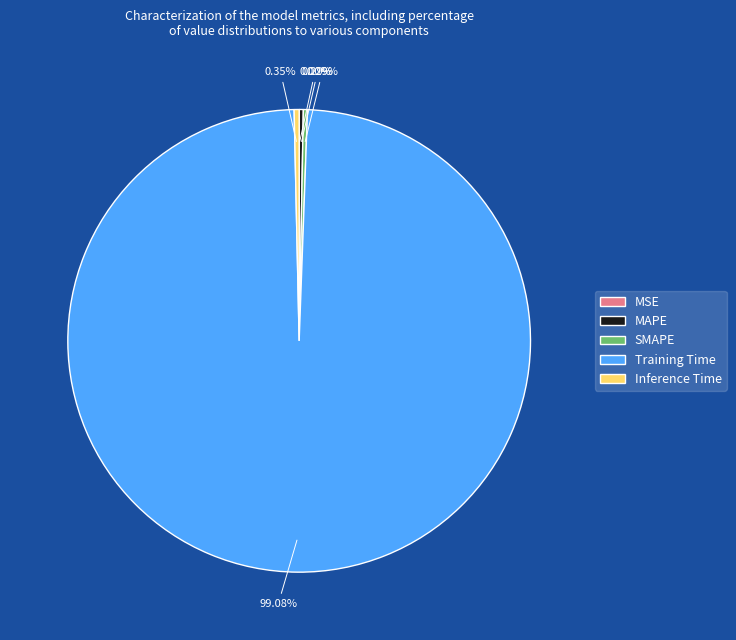

Which category accounts for the majority?

Training Time